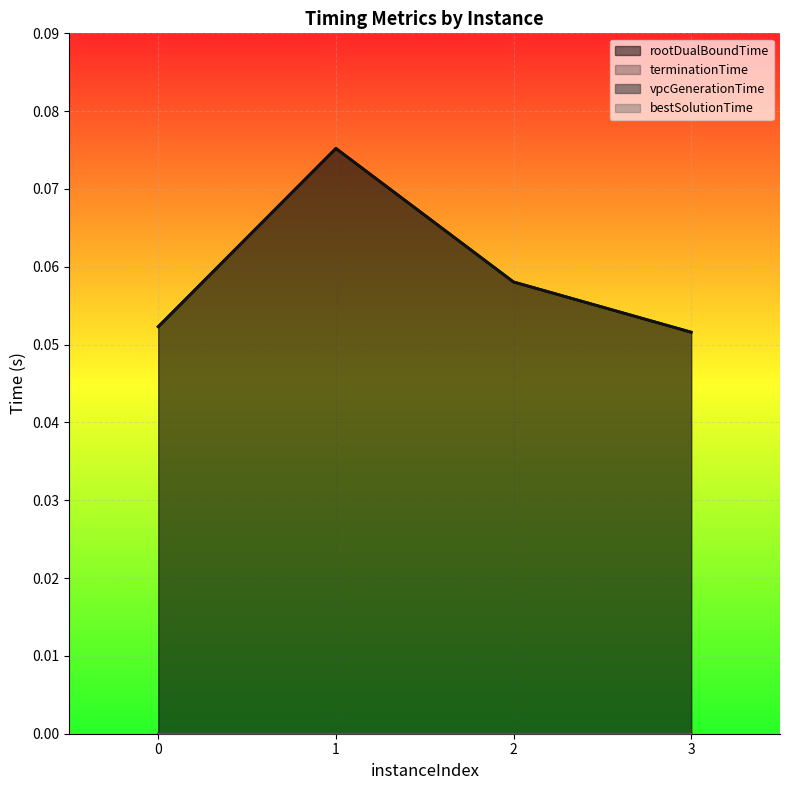

True or false: dualBound and bestSolutionTime cross at least once.

False